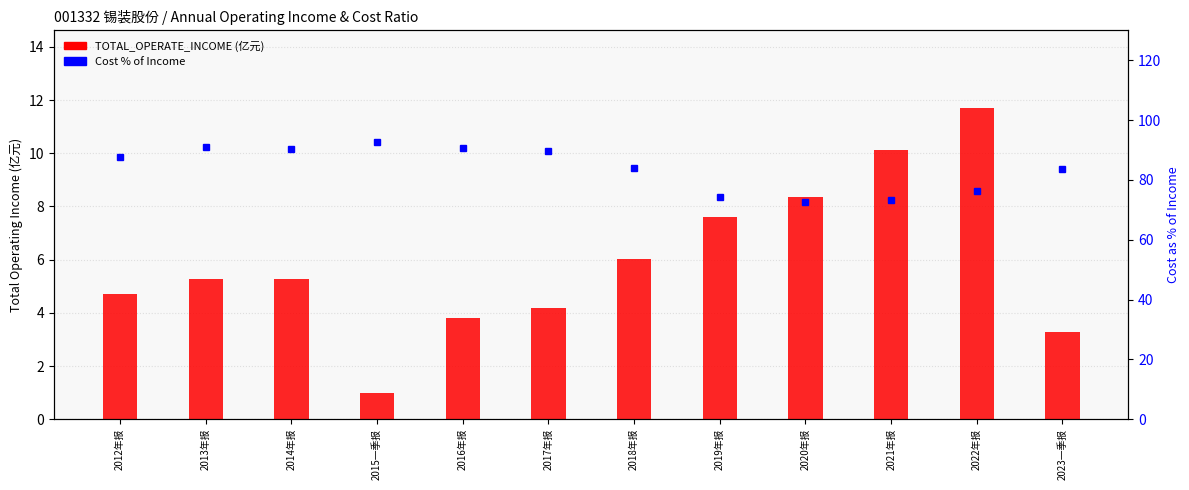

Reading left to right, extract all data points from this chart.

TOTAL_OPERATE_INCOME (亿元): 4.7	5.3	5.3	1.0	3.8	4.2	6.0	7.6	8.4	10.1	11.7	3.3
Cost % of Income: 87.6	91.1	90.3	92.5	90.7	89.8	84.0	74.2	72.7	73.4	76.3	83.5